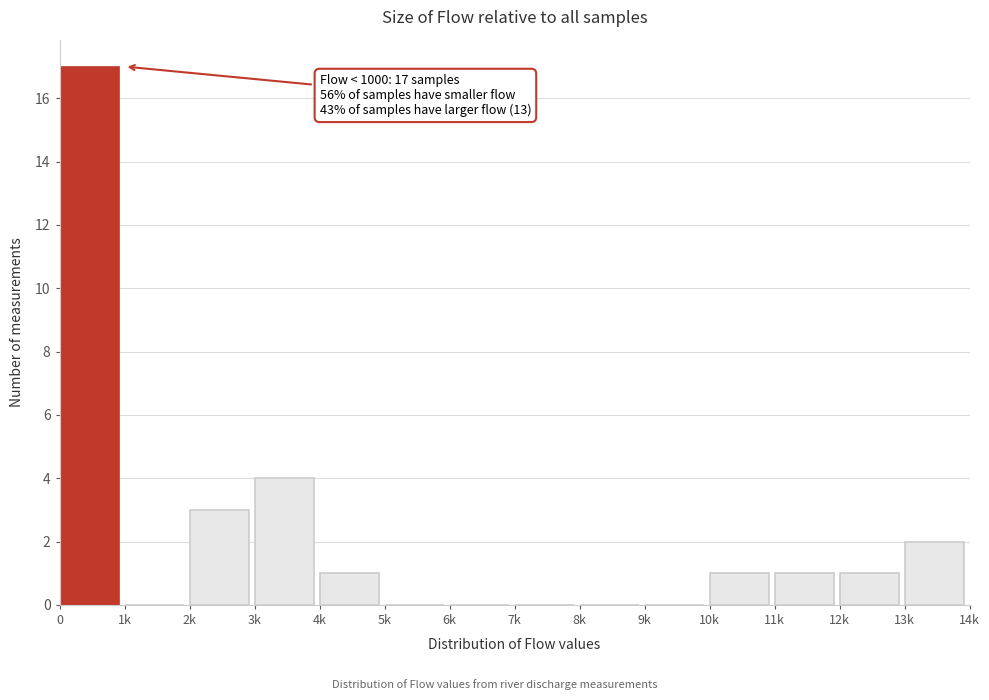

Reading left to right, what are all the values shown in this chart?

0=17	1k=0	2k=3	3k=4	4k=1	5k=0	6k=0	7k=0	8k=0	9k=0	10k=1	11k=1	12k=1	13k=2